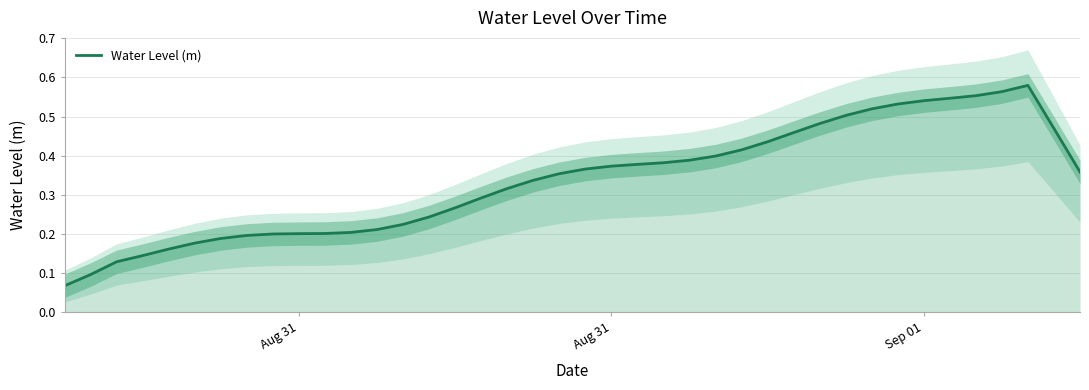

Count the values in the range 0 to 1.

40